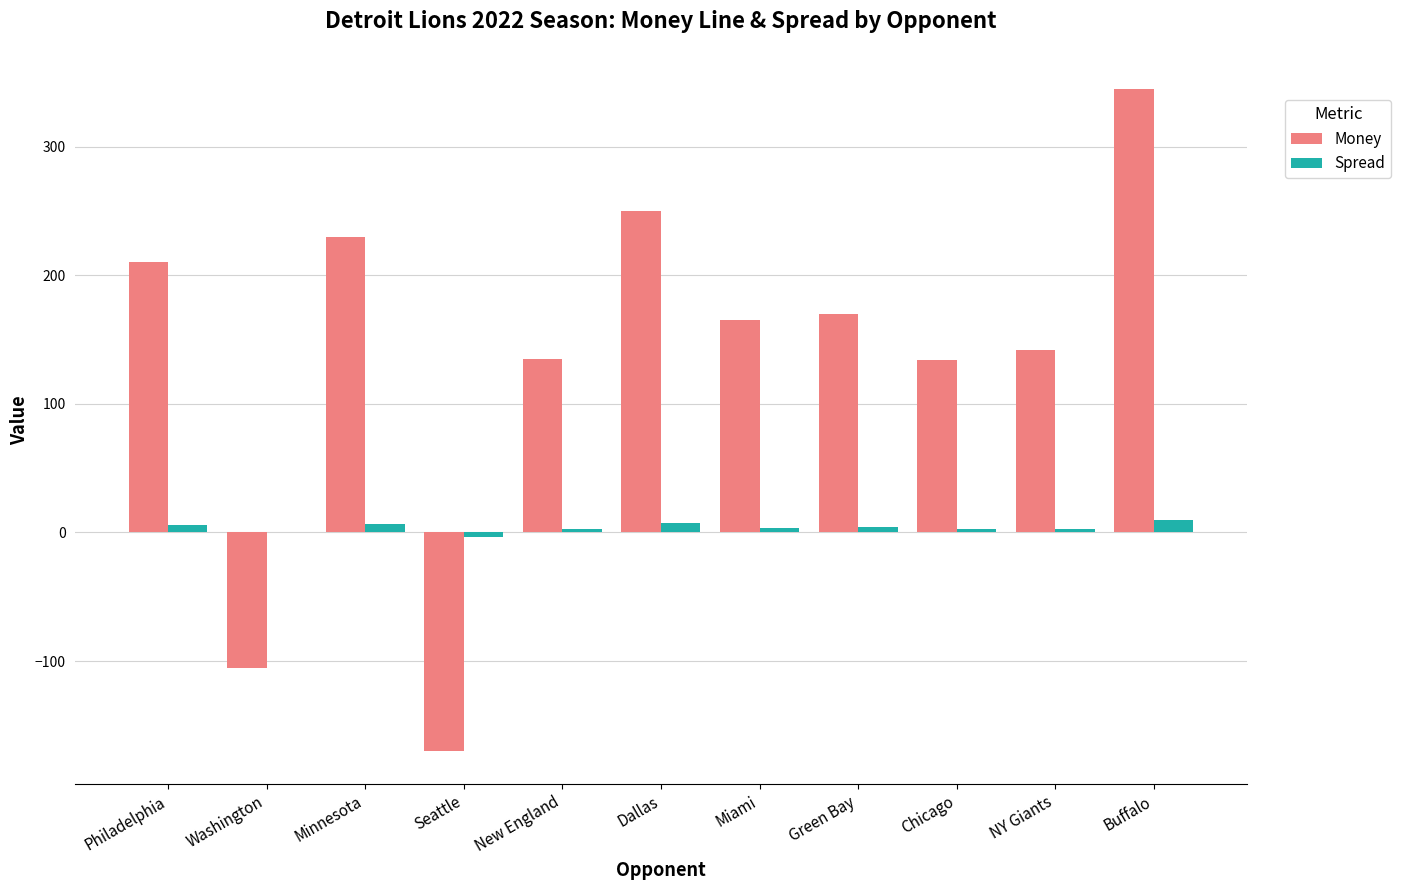

Which series has the largest total across all categories?

Money